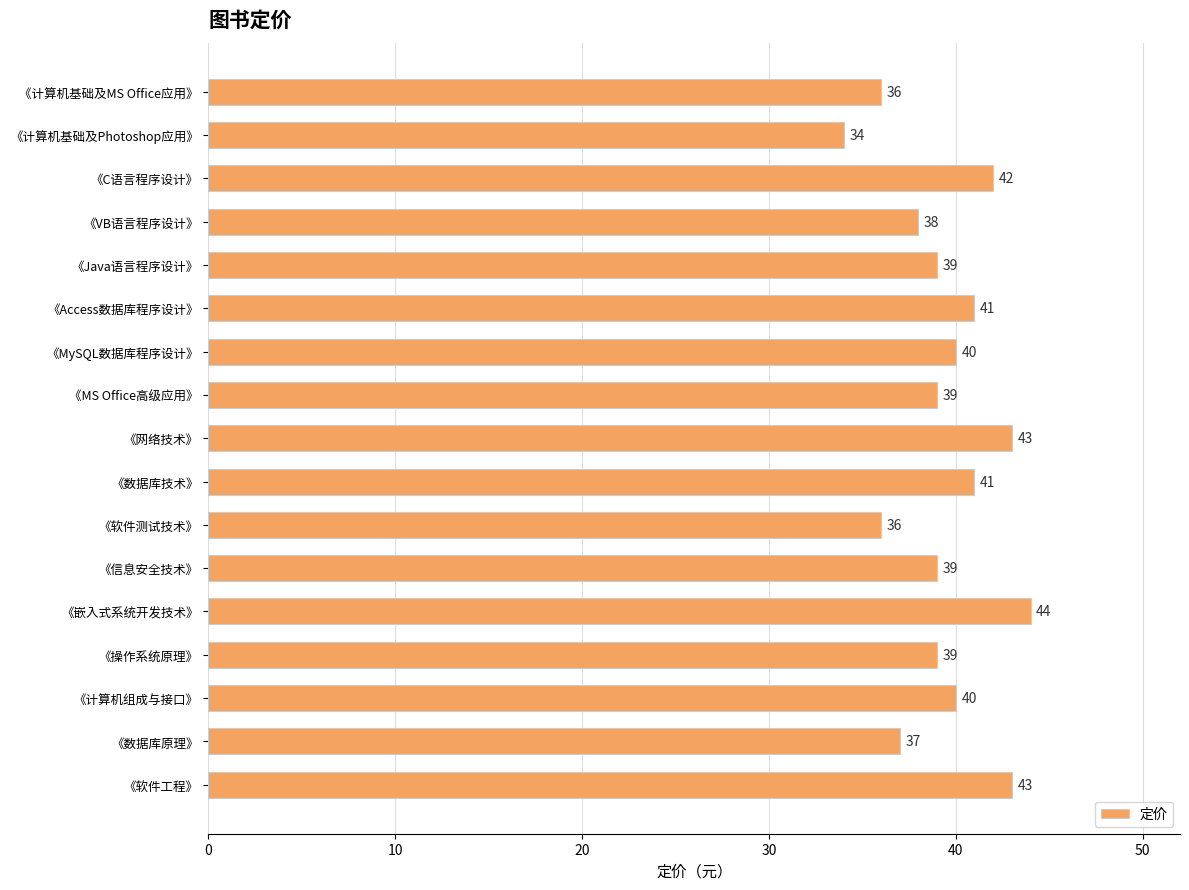

Count the values in the range 38 to 41.

9